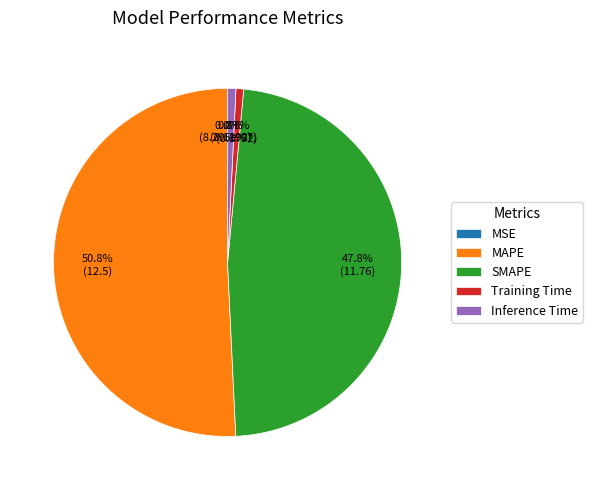

What is the total percentage of Training Time and Inference Time?

1.5%